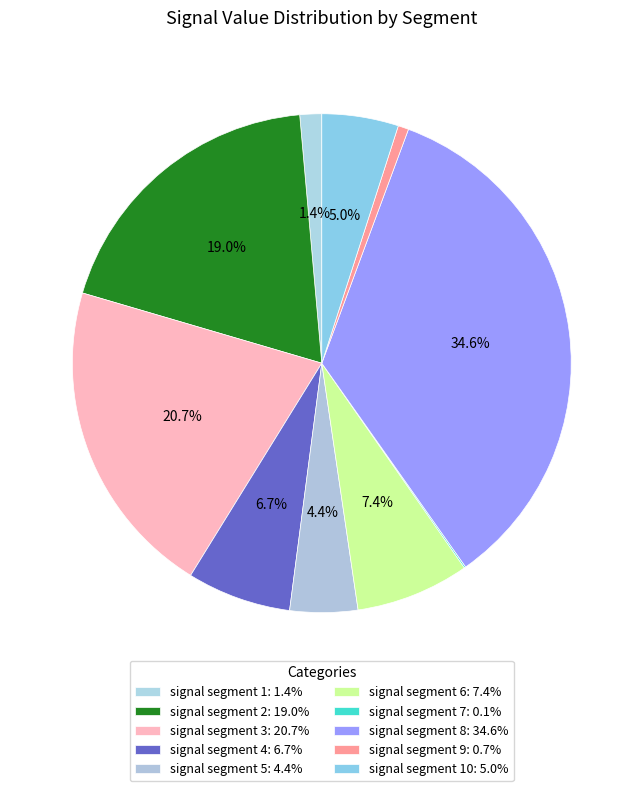

Which slice is the smallest?

signal segment 7